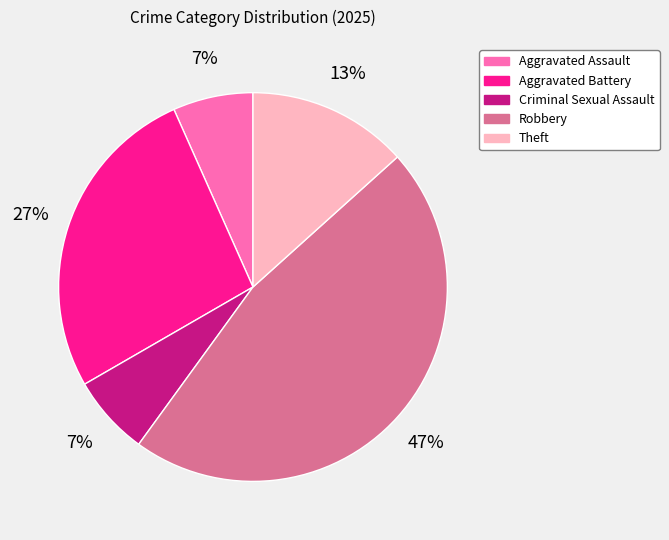

To the nearest percent, what portion does Robbery represent?

47%